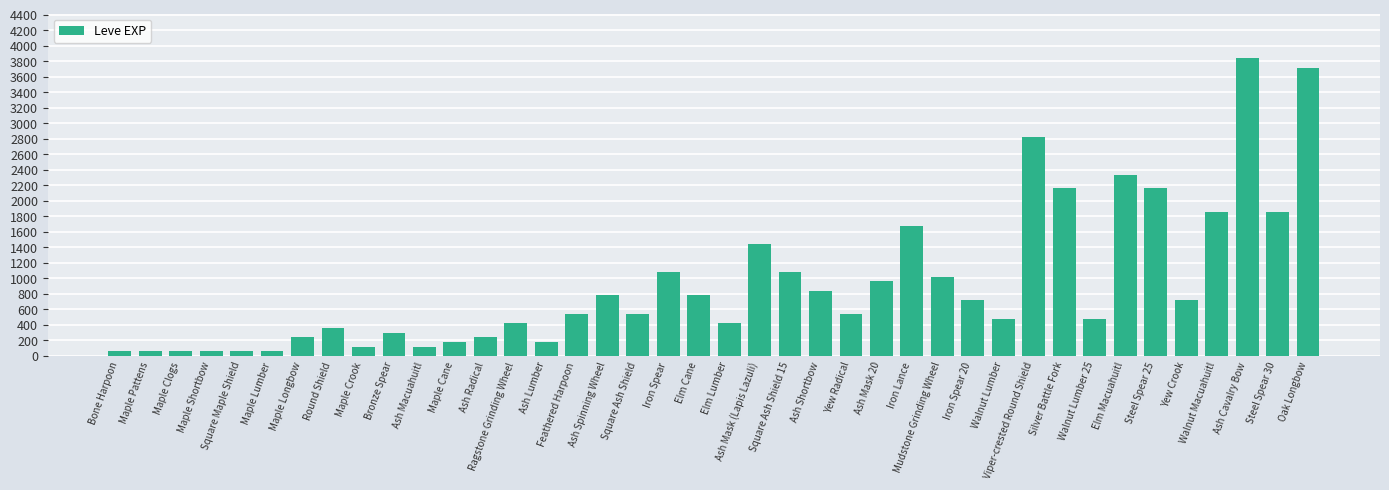

How many distinct data groups are displayed?

1